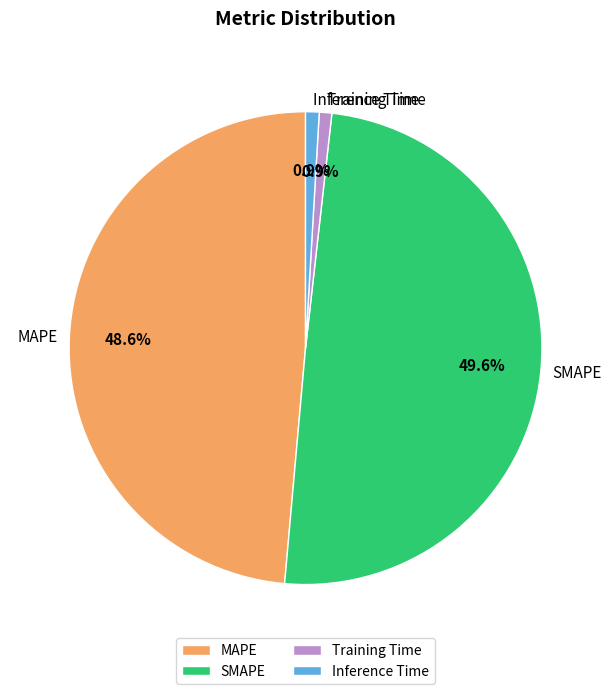

What portion of the pie excludes Training Time?

99.1%